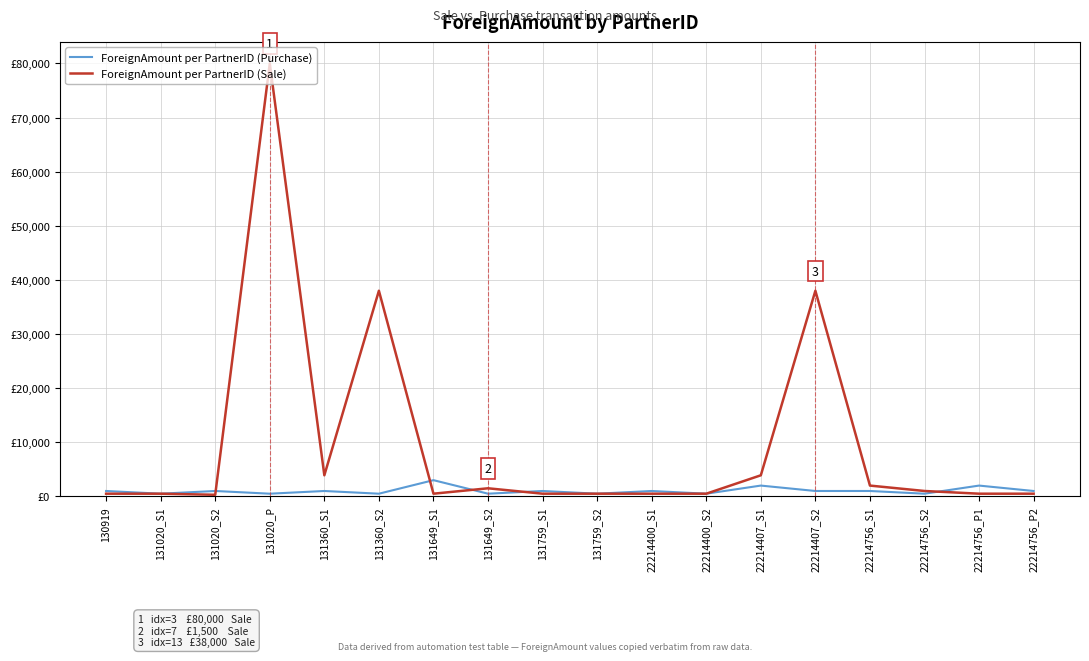

Is the value of ForeignAmount per PartnerID (Purchase) at 22214400_S1 greater than the value of ForeignAmount per PartnerID (Sale) at 131649_S1?

Yes